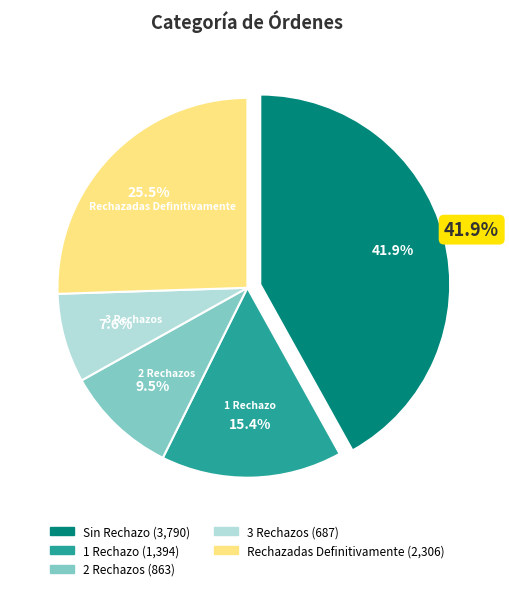

Rank the categories by value from lowest to highest.

3 Rechazos, 2 Rechazos, 1 Rechazo, Rechazadas Definitivamente, Sin Rechazo